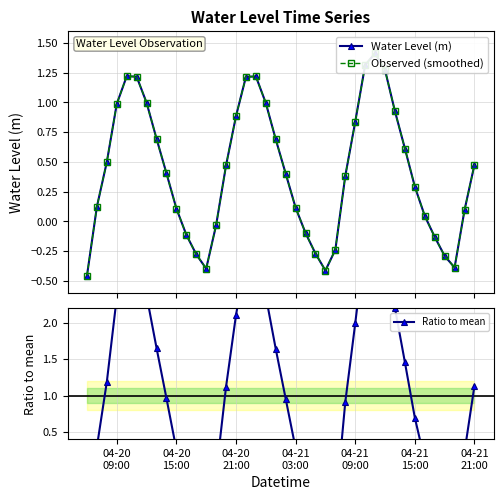

Reading left to right, what are all the values shown in this chart?

Water Level (m): -0.5	0.1	0.5	1.0	1.2	1.2	1.0	0.7	0.4	0.1	-0.1	-0.3	-0.4	-0.0	0.5	0.9	1.2	1.2	1.0	0.7	0.4	0.1	-0.1	-0.3	-0.4	-0.2	0.4	0.8	1.3	1.4	1.3	0.9	0.6	0.3	0.0	-0.1	-0.3	-0.4	0.1	0.5
Observed (smoothed): -0.5	0.1	0.5	1.0	1.2	1.2	1.0	0.7	0.4	0.1	-0.1	-0.3	-0.4	-0.0	0.5	0.9	1.2	1.2	1.0	0.7	0.4	0.1	-0.1	-0.3	-0.4	-0.2	0.4	0.8	1.3	1.4	1.3	0.9	0.6	0.3	0.0	-0.1	-0.3	-0.4	0.1	0.5
Ratio to mean: -1.1	0.3	1.2	2.4	2.9	2.9	2.4	1.7	1.0	0.3	-0.3	-0.7	-0.9	-0.1	1.1	2.1	2.9	2.9	2.4	1.6	1.0	0.3	-0.2	-0.6	-1.0	-0.6	0.9	2.0	3.1	3.4	3.0	2.2	1.5	0.7	0.1	-0.3	-0.7	-0.9	0.2	1.1